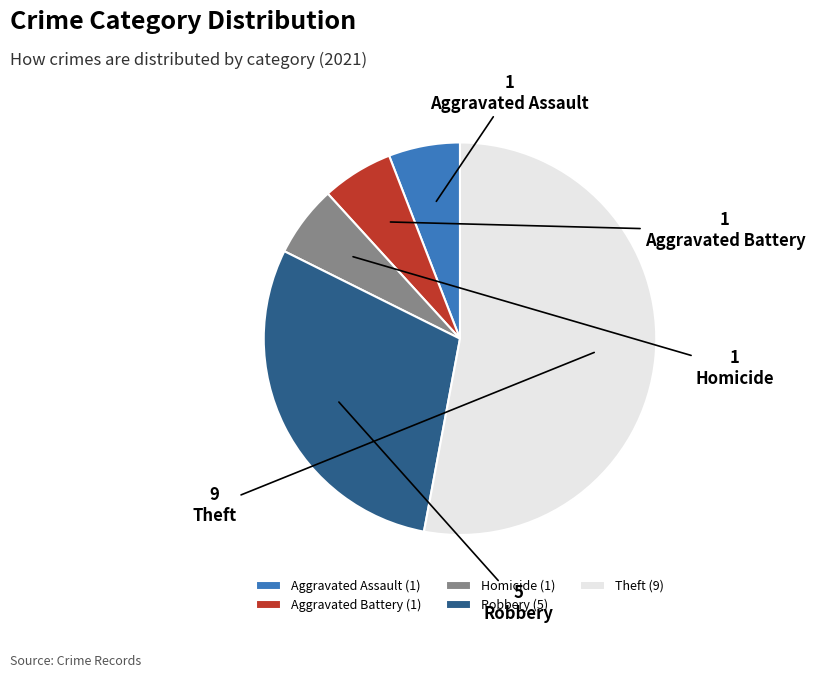

How many segments does this pie chart have?

5